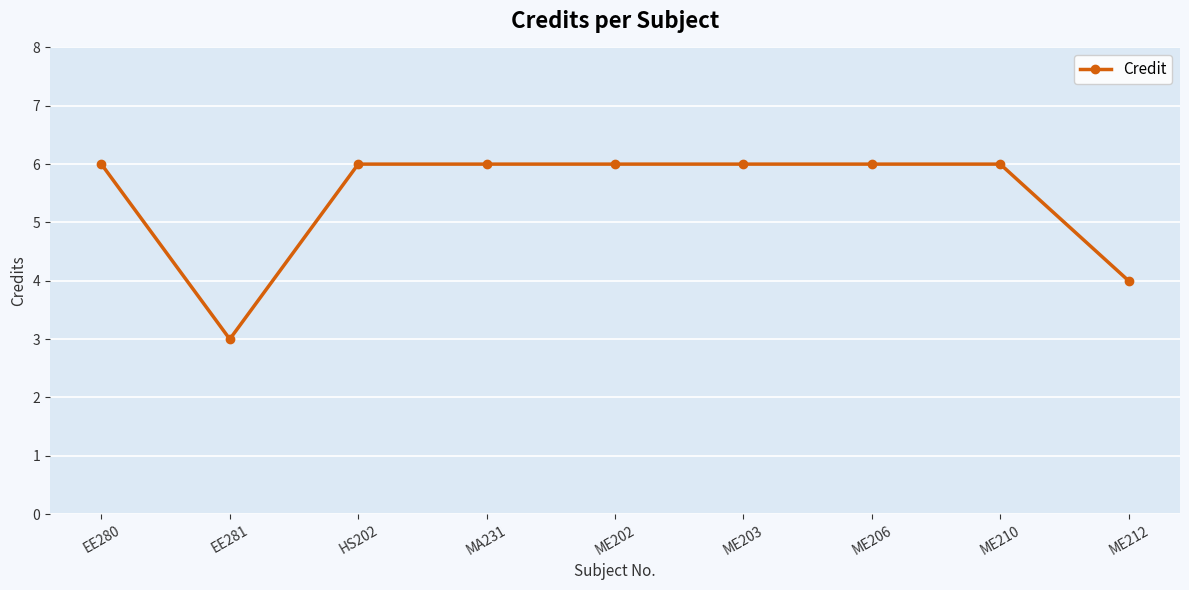

What is the maximum value shown in the chart?

6